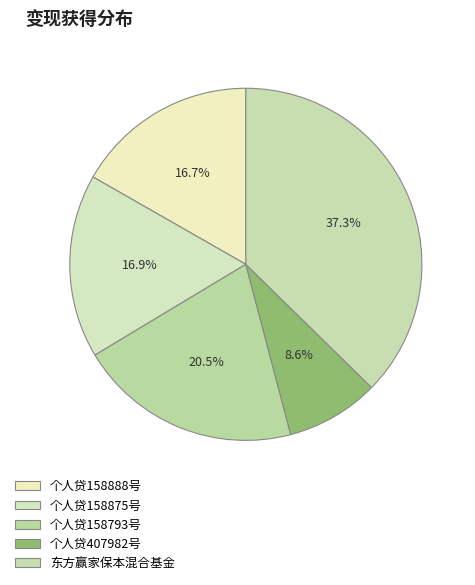

True or false: 个人贷158793号 accounts for 20% of the total.

True